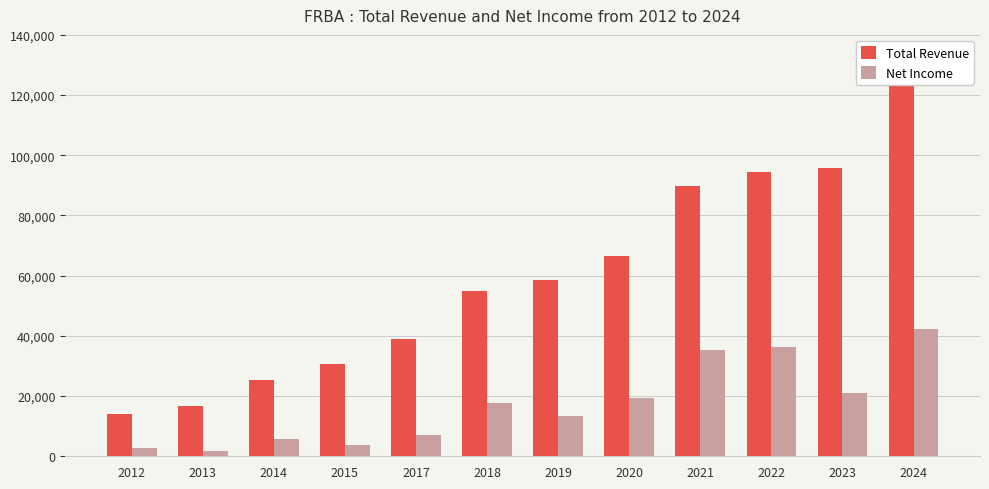

Where does the Net Income series first go above 17600?

2020